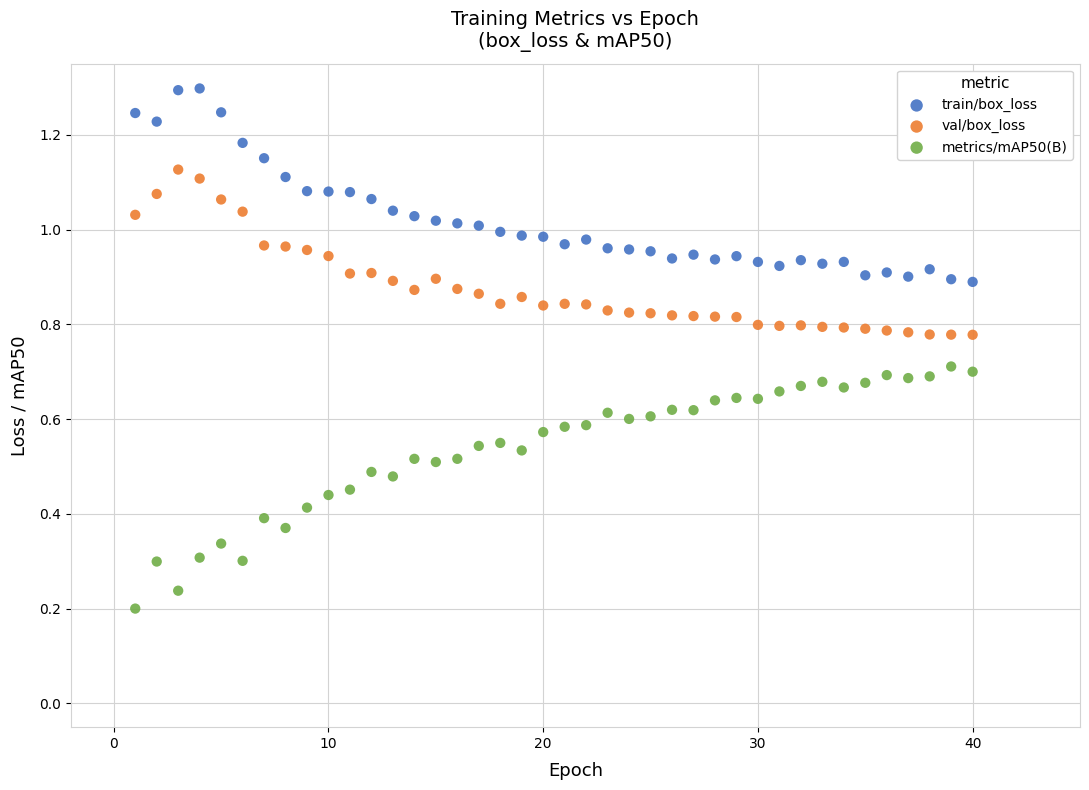

What are all the series names shown in the legend?

train/box_loss, val/box_loss, metrics/mAP50(B)